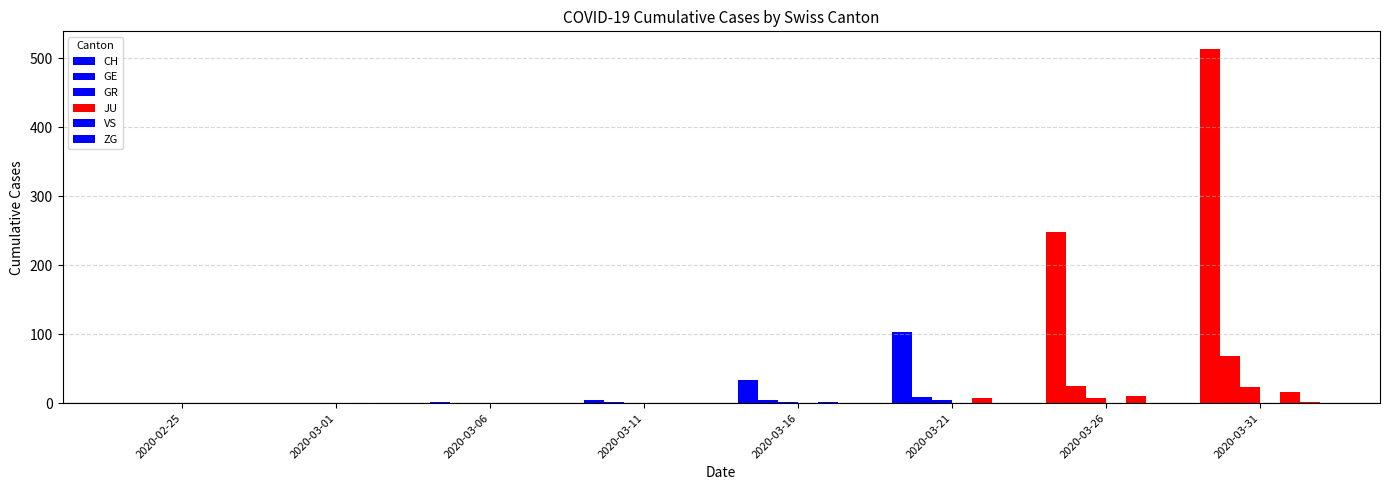

Is it true that VS equals 2 at 2020-03-16?

False